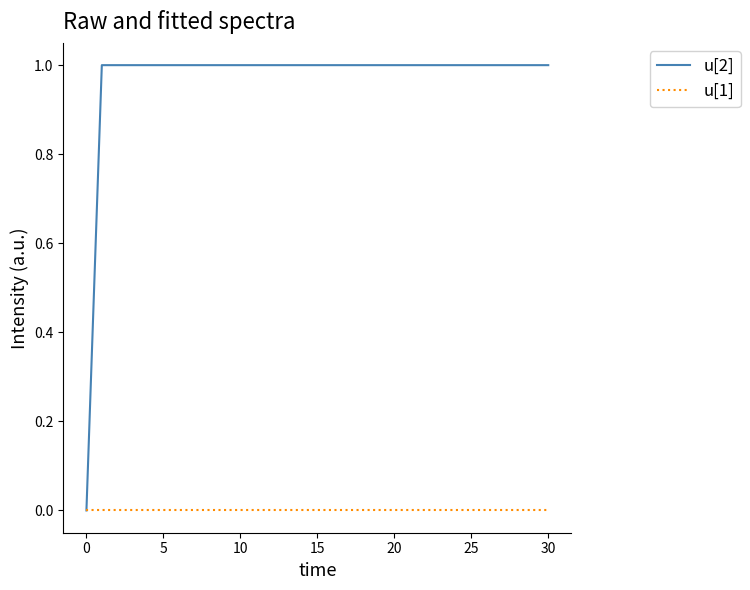

Which series has the widest spread of values?

u[2]